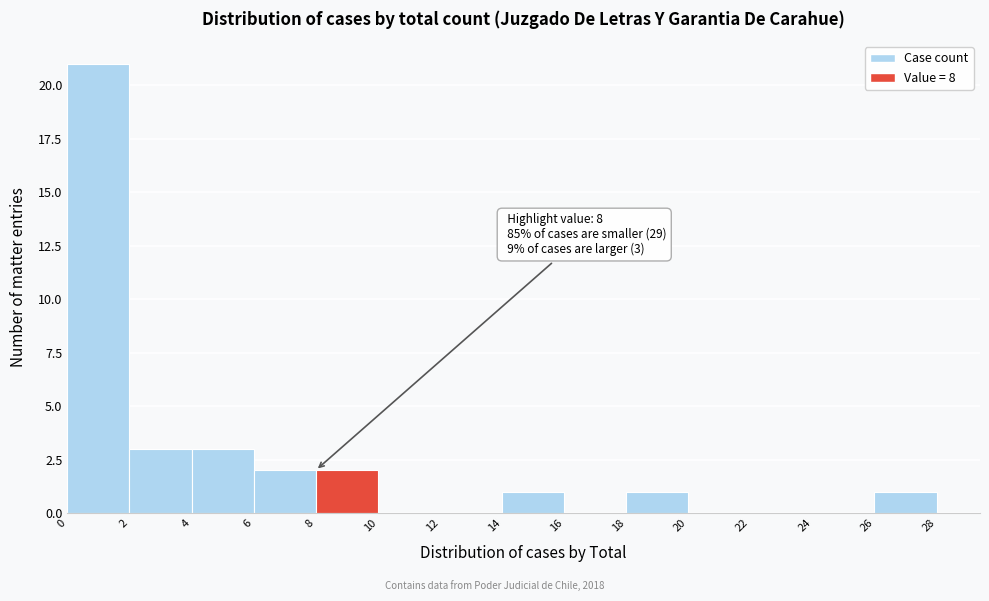

Which range on the x-axis has the tallest bar?

0 to 2